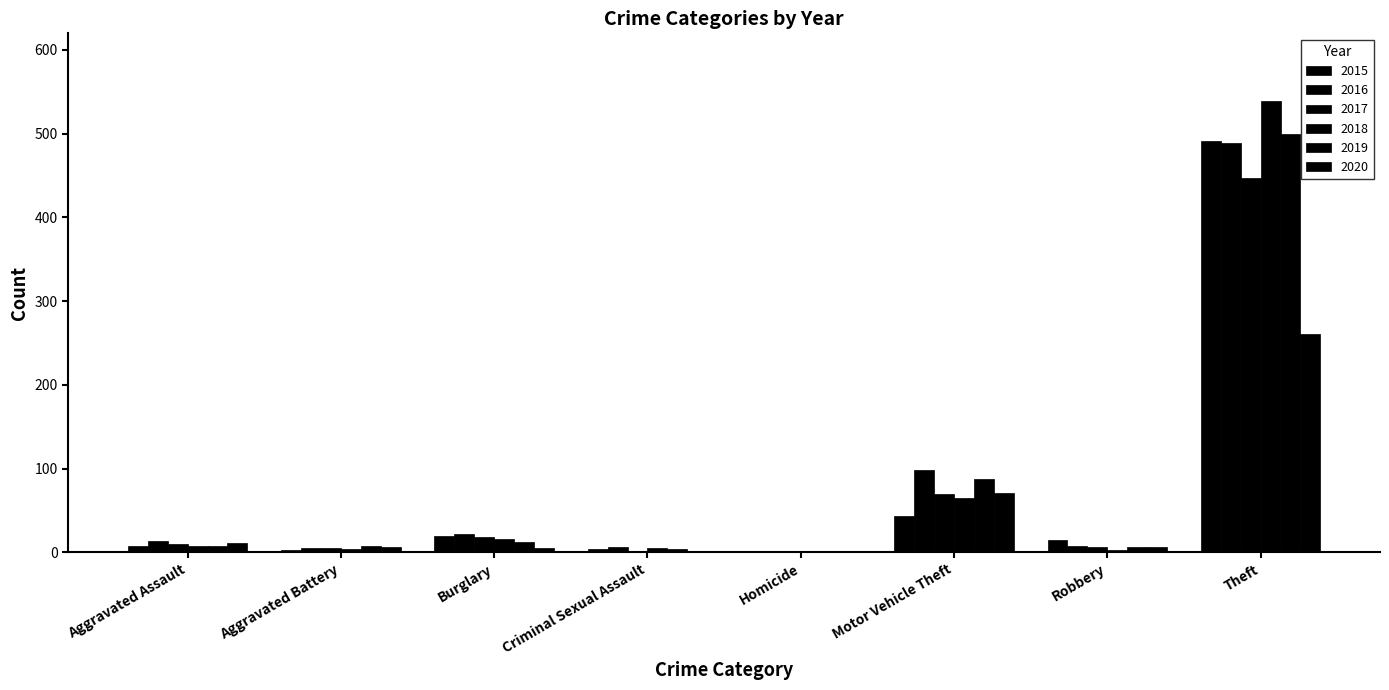

How many distinct data groups are displayed?

6